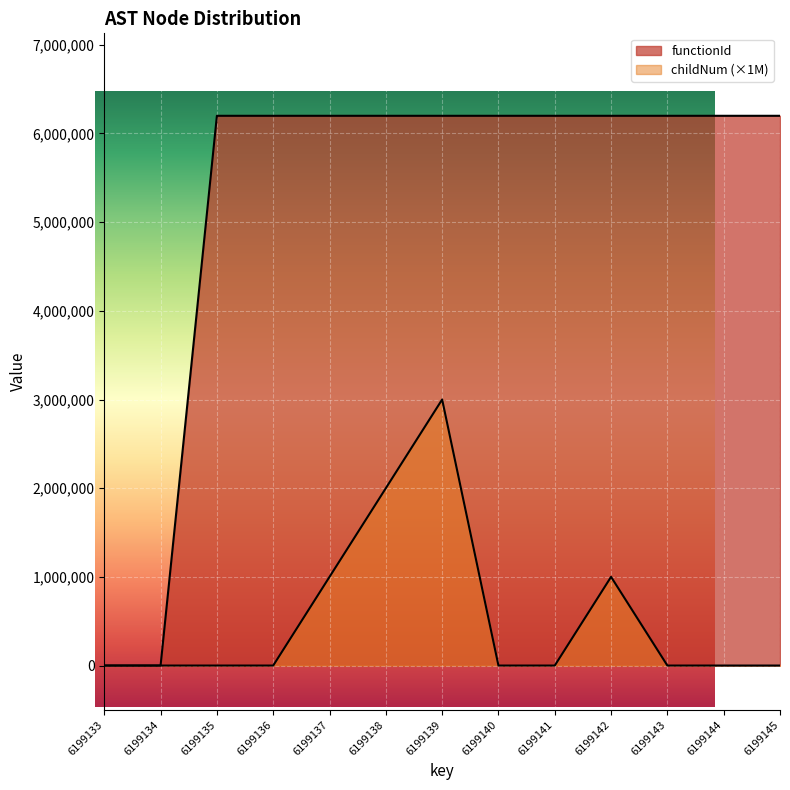

Is it true that childNum equals 0 at 6199134?

True